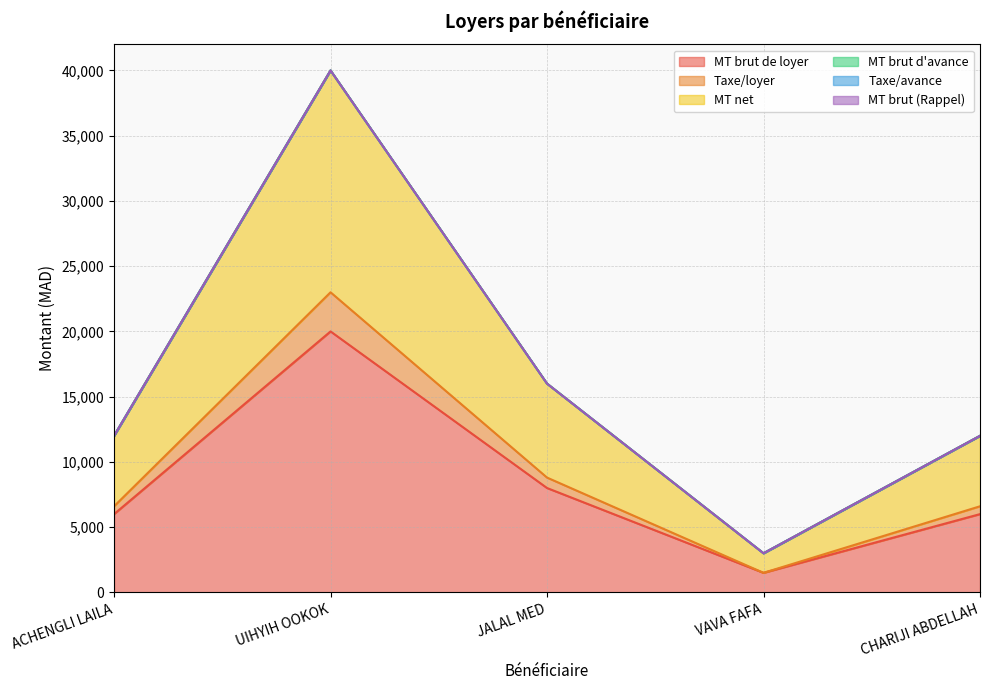

Does the chart have visible grid lines?

Yes